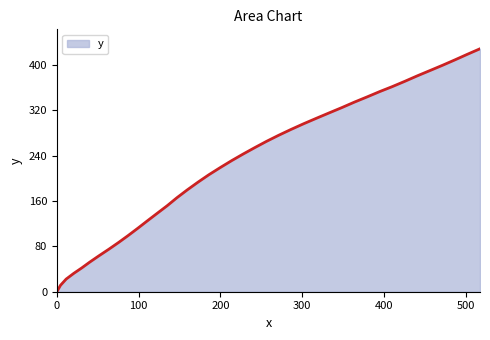

Reading left to right, extract all data points from this chart.

0.0=0.0	4.3=11.2	11.3=22.3	20.7=32.5	30.4=42.0	39.9=52.0	51.2=63.2	63.6=75.1	75.7=87.2	86.8=98.8	99.2=112.3	110.8=125.3	122.4=138.1	134.8=151.7	146.8=165.9	159.3=179.6	172.8=193.6	185.9=206.5	200.2=219.5	213.9=231.5	227.9=243.1	242.1=254.4	256.5=265.5	271.2=276.1	286.3=286.4	301.5=296.3	317.0=305.9	332.6=315.4	348.4=324.9	363.8=334.6	379.5=343.9	395.1=353.4	410.0=361.9	425.6=371.4	441.1=381.2	455.7=390.0	471.4=399.5	486.8=409.2	502.1=419.1	517.5=428.8